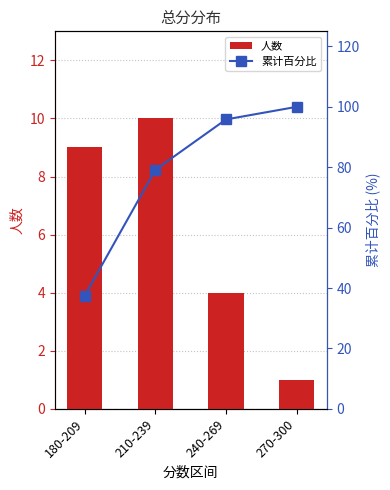

What are all the series names shown in the legend?

人数, 累计百分比